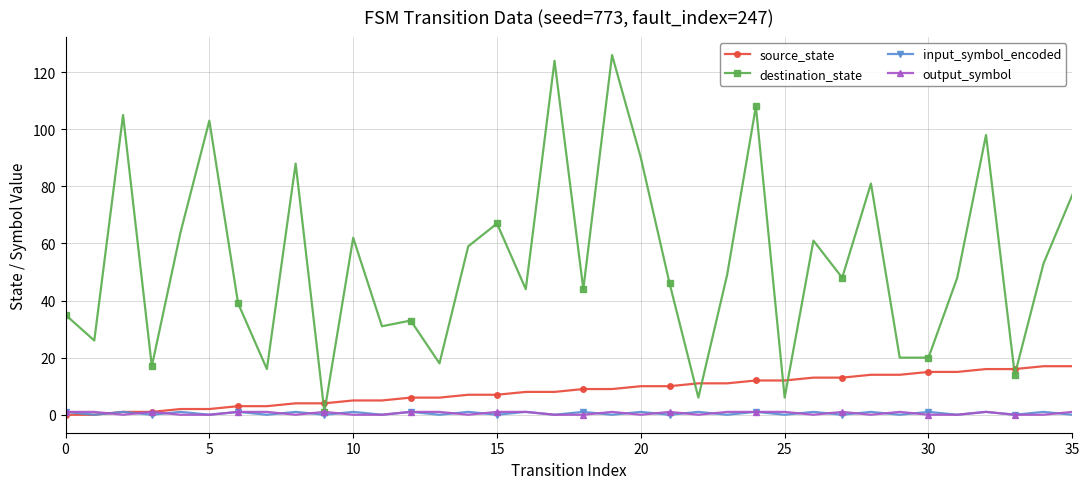

Does the chart have visible grid lines?

Yes